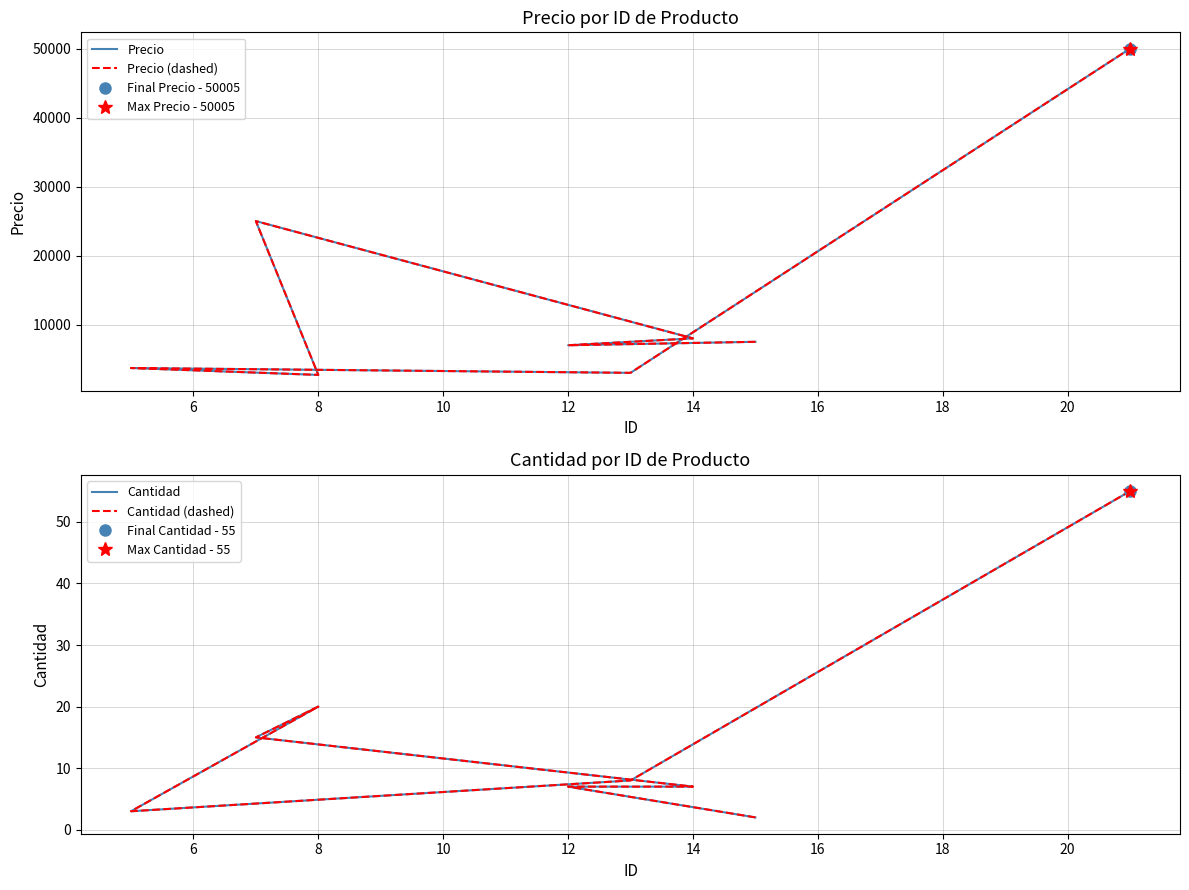

True or false: Precio (dashed) and Cantidad (dashed) intersect in this chart.

False